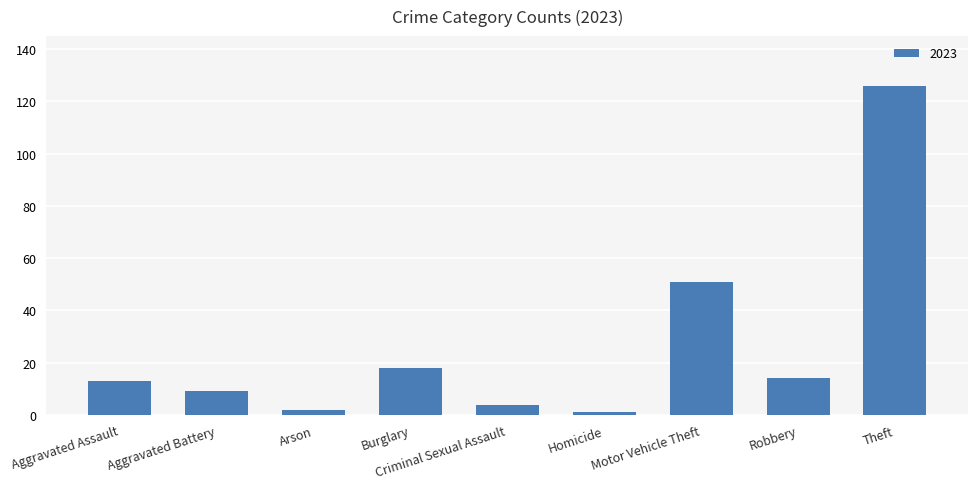

The chart shows a value of 126 at Theft. True or false?

True